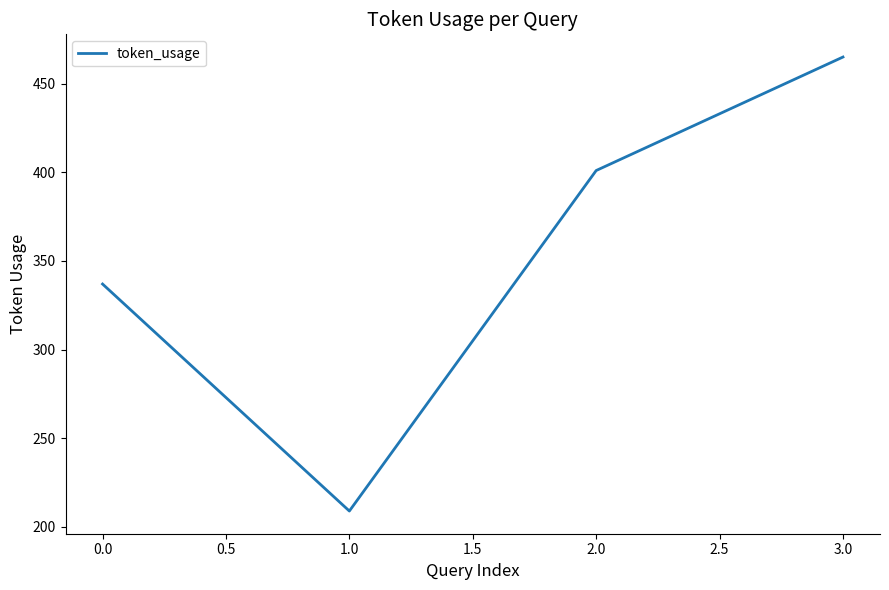

Which has a higher value, 3.0 or 2.0?

3.0